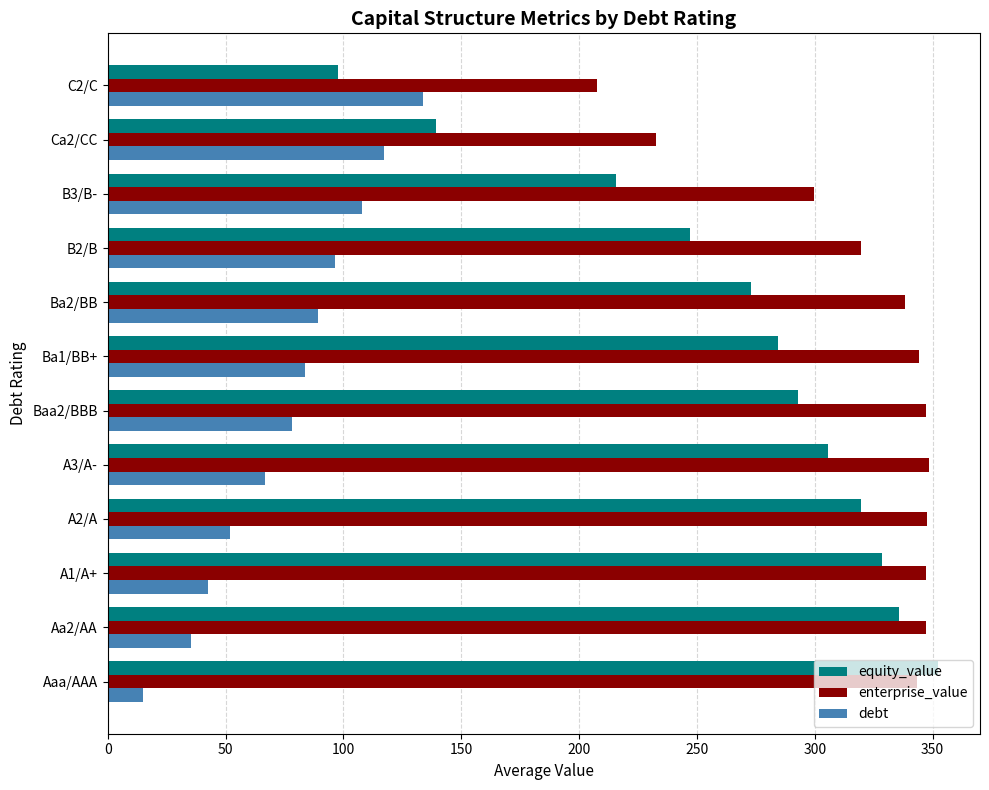

How many categories are shown in the chart?

12